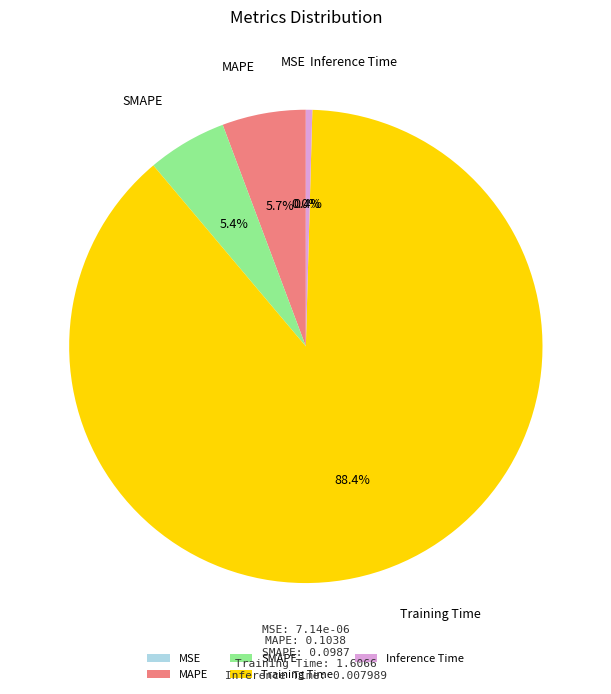

Which has a higher value, Inference Time or SMAPE?

SMAPE